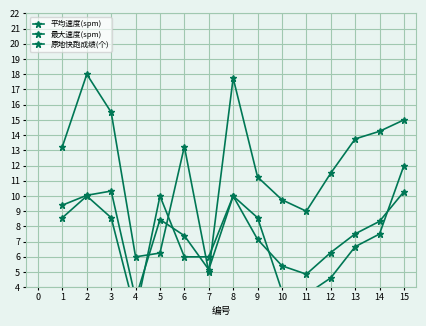

Which category has the lowest value in the 原地快跑成绩(个) series?

7